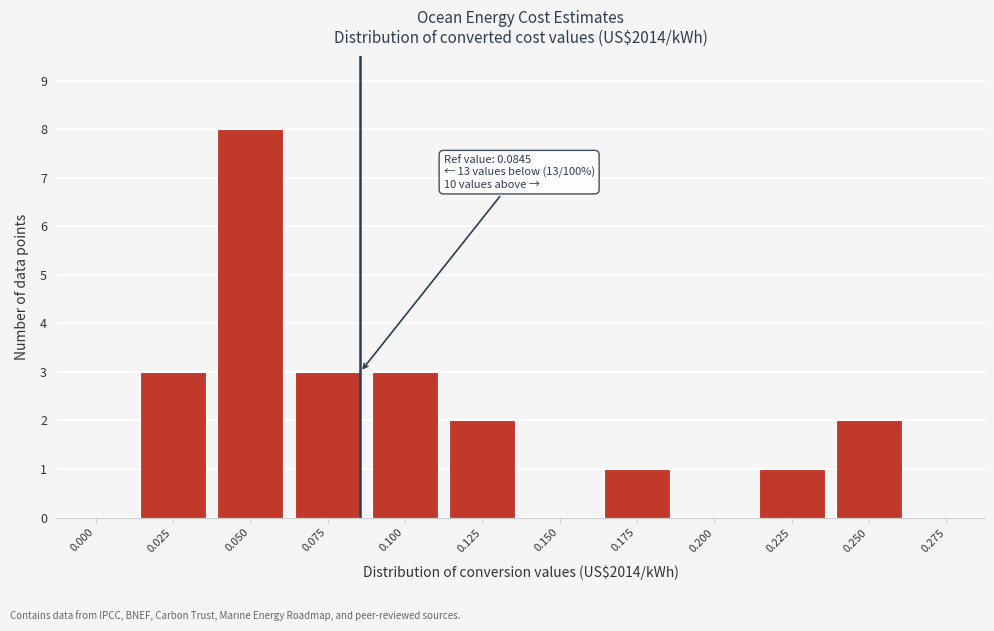

Reading left to right, list all the values displayed in this chart.

0.000=0	0.025=3	0.050=8	0.075=3	0.100=3	0.125=2	0.150=0	0.175=1	0.200=0	0.225=1	0.250=2	0.275=0